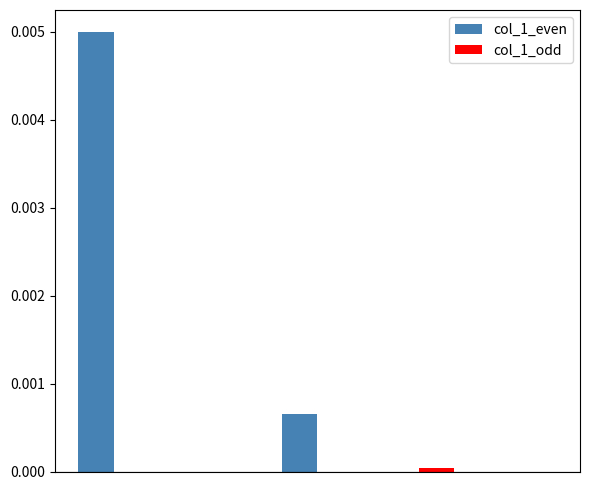

Which series has the largest total across all categories?

col_1_even